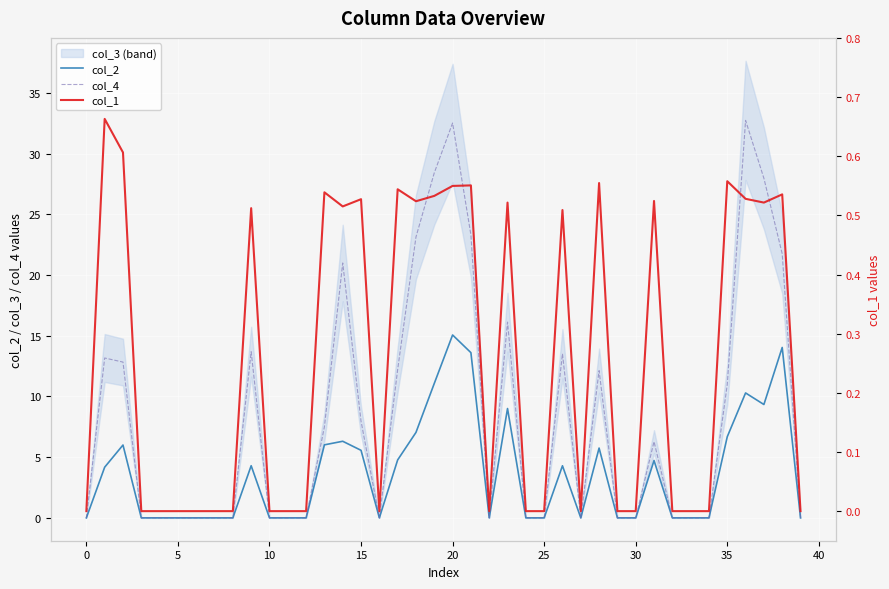

True or false: col_1 and col_2 intersect in this chart.

False